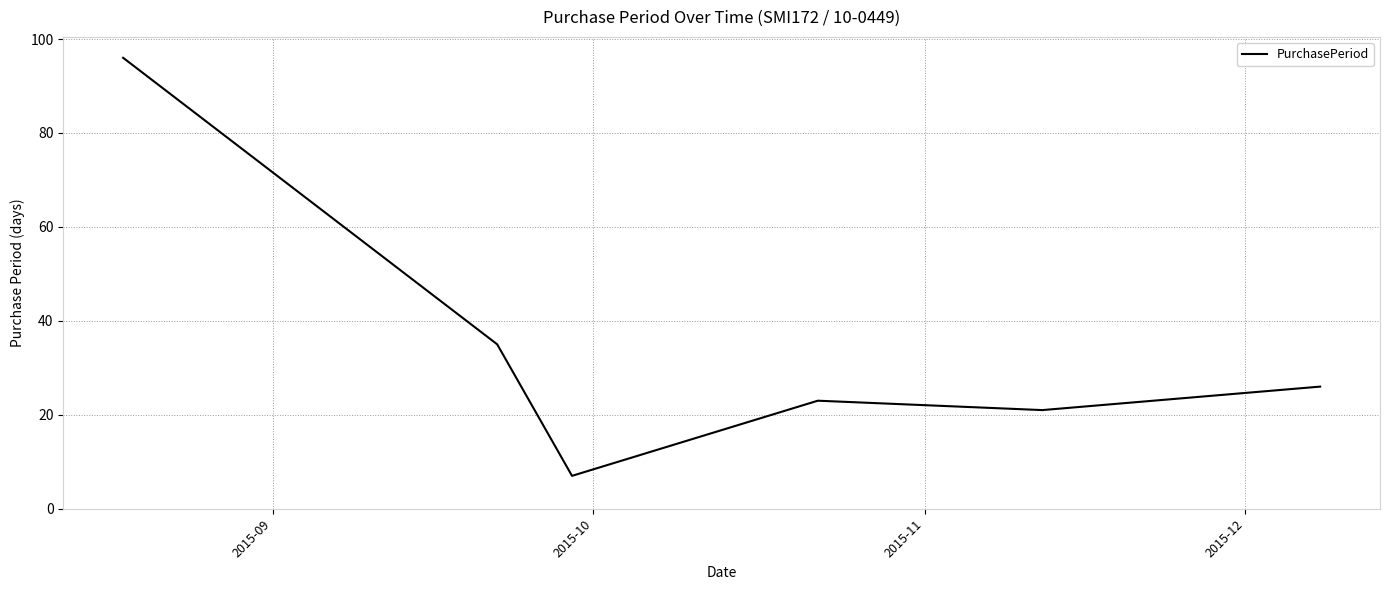

How many interior local peaks (higher than both neighbors) does the data have?

1